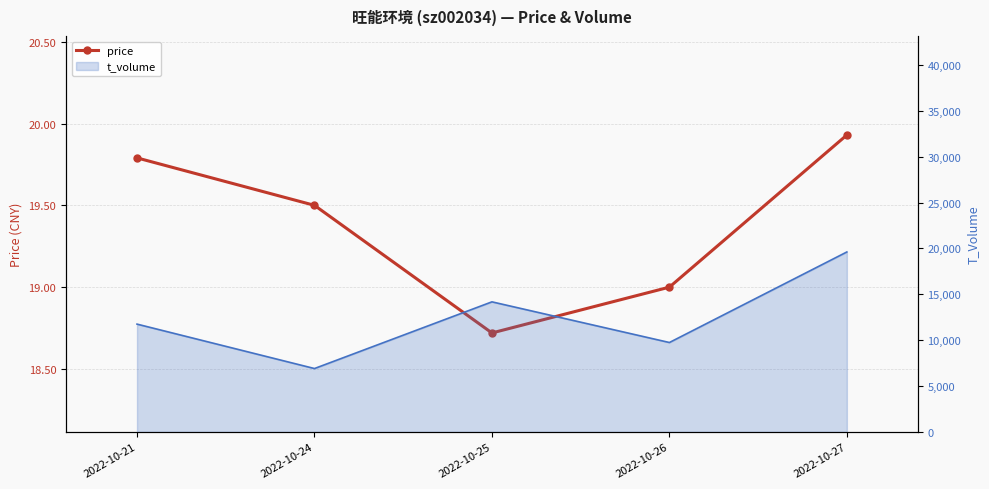

The value at 2022-10-24 is 27.9. True or false?

False